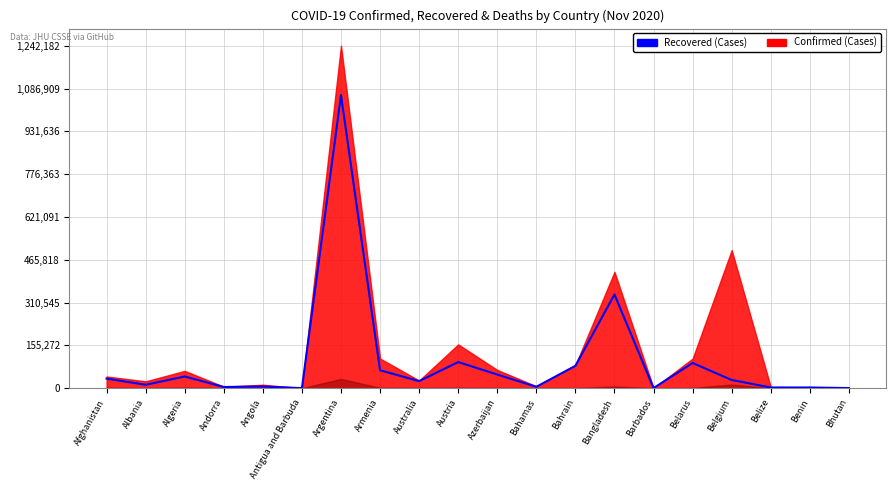

True or false: the data has more than 0 interior local peaks.

True